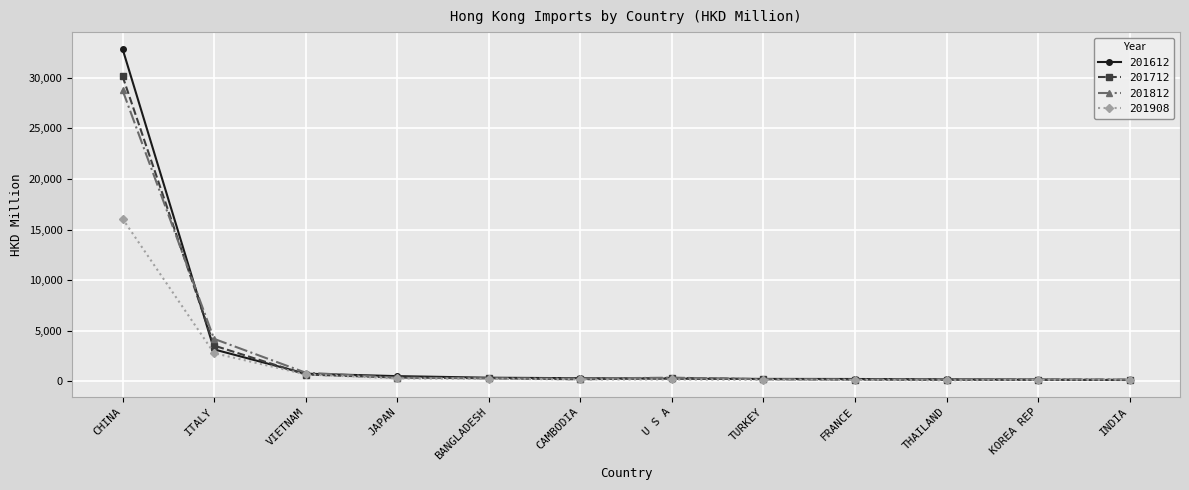

Does the chart have visible grid lines?

Yes